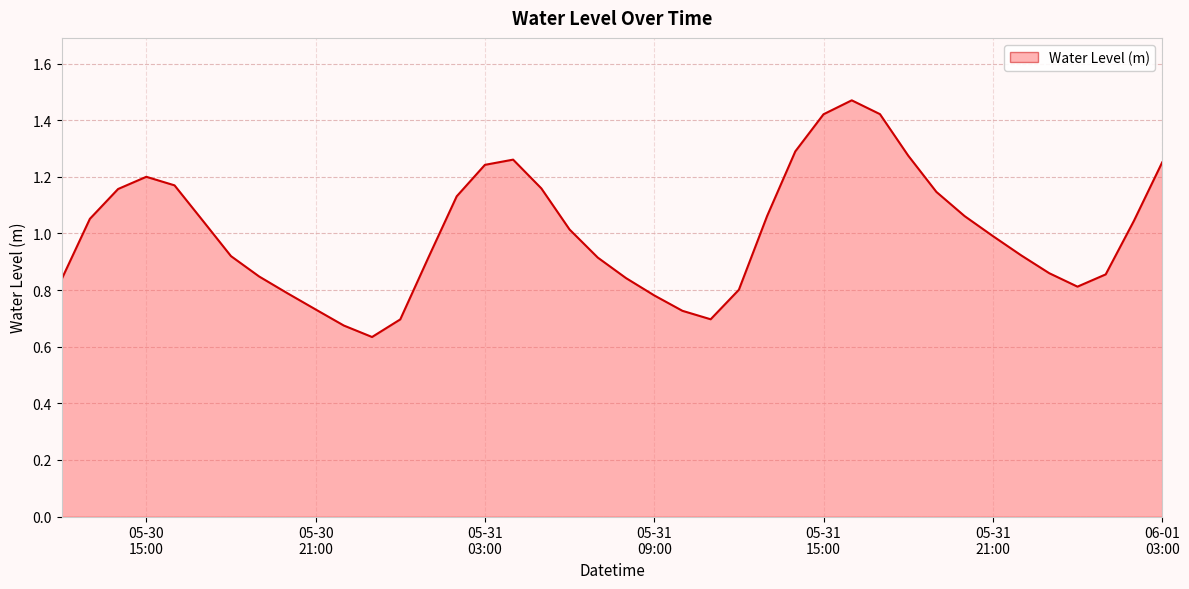

Is this an area chart (filled region under the line)?

Yes